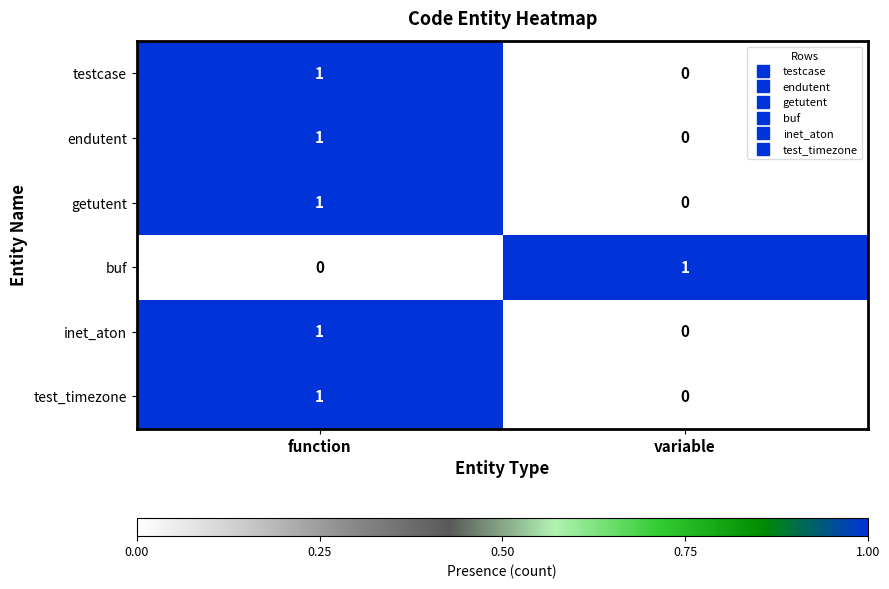

Reading left to right, extract all data points from this chart.

testcase: 1	0
endutent: 1	0
getutent: 1	0
buf: 0	1
inet_aton: 1	0
test_timezone: 1	0